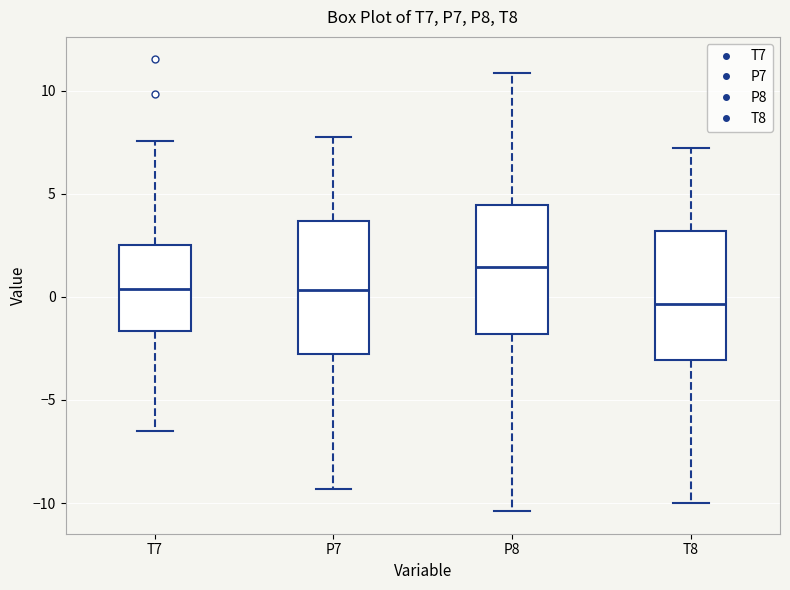

Where is the lower edge of the box for P8 on the y-axis? The values are not printed on the chart, so give them approximately, as read against the axis.

-2.0